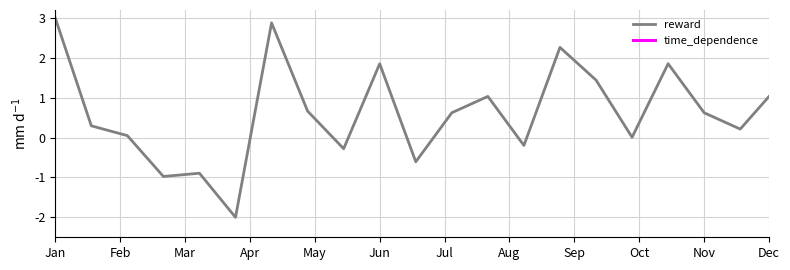

What is the label of the 1st point from the left?

Jan